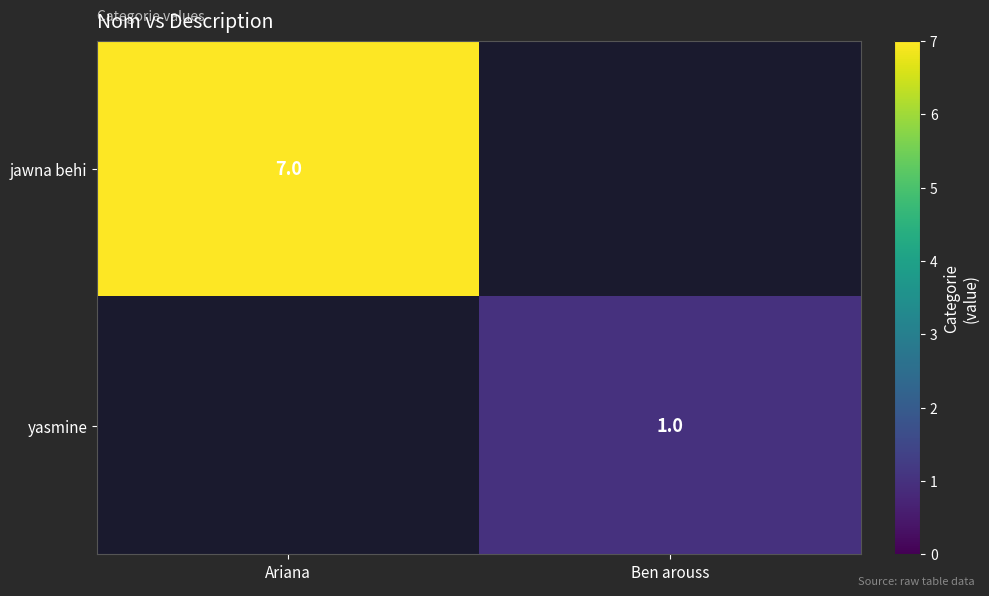

The value of jawna behi at Ariana is 2. True or false?

False